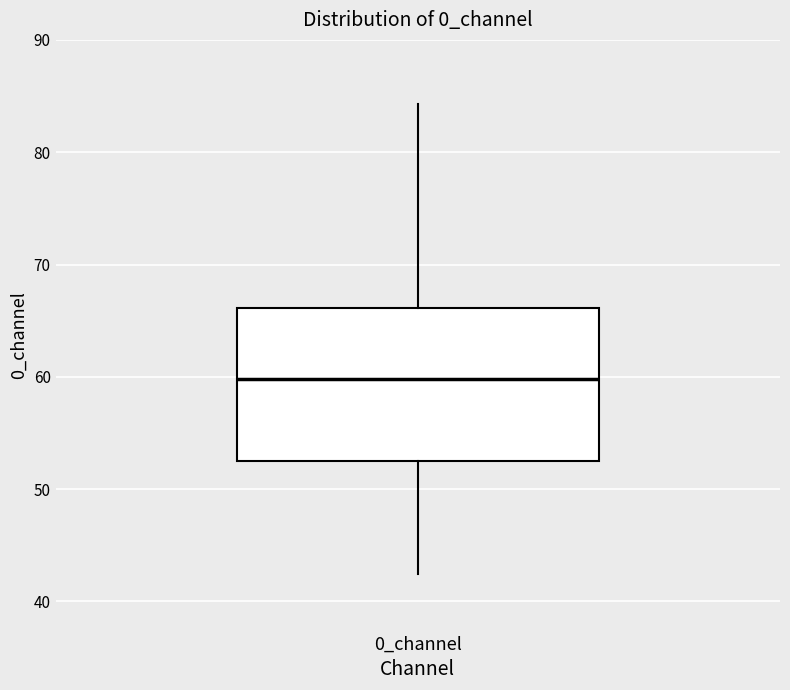

Transcribe this box plot: give where the median line is, the range the box spans, and where the two whiskers end, as read against the y-axis. The values are not printed on the chart, so give them approximately, as read against the axis.

median 60, box 53 to 66, whiskers 42 to 84